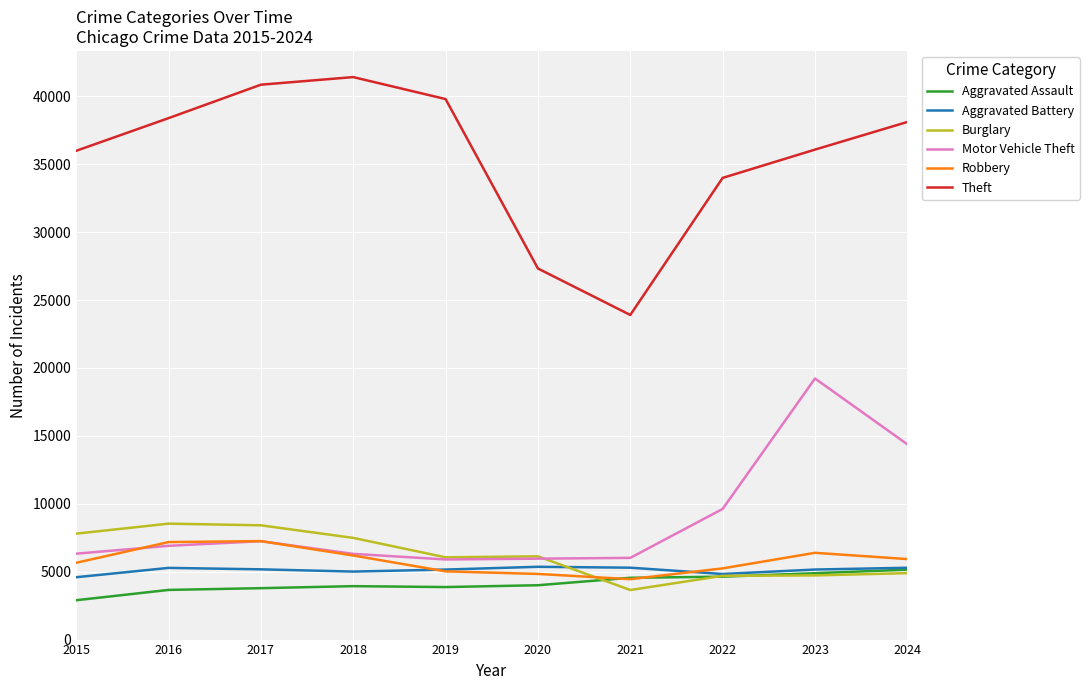

Which series has the largest total across all categories?

Theft